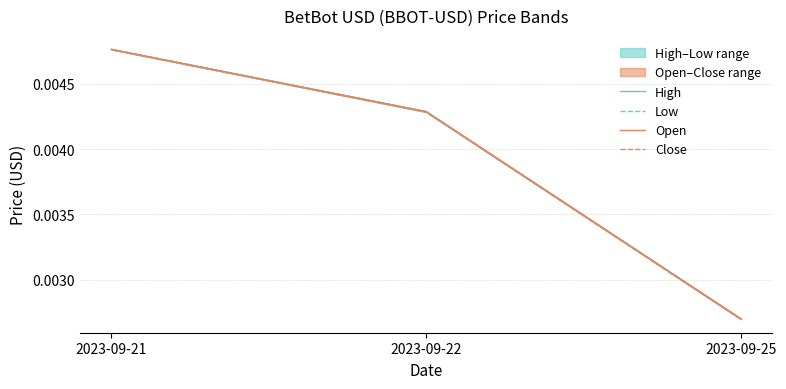

At which category is the sum across all series the highest?

2023-09-21